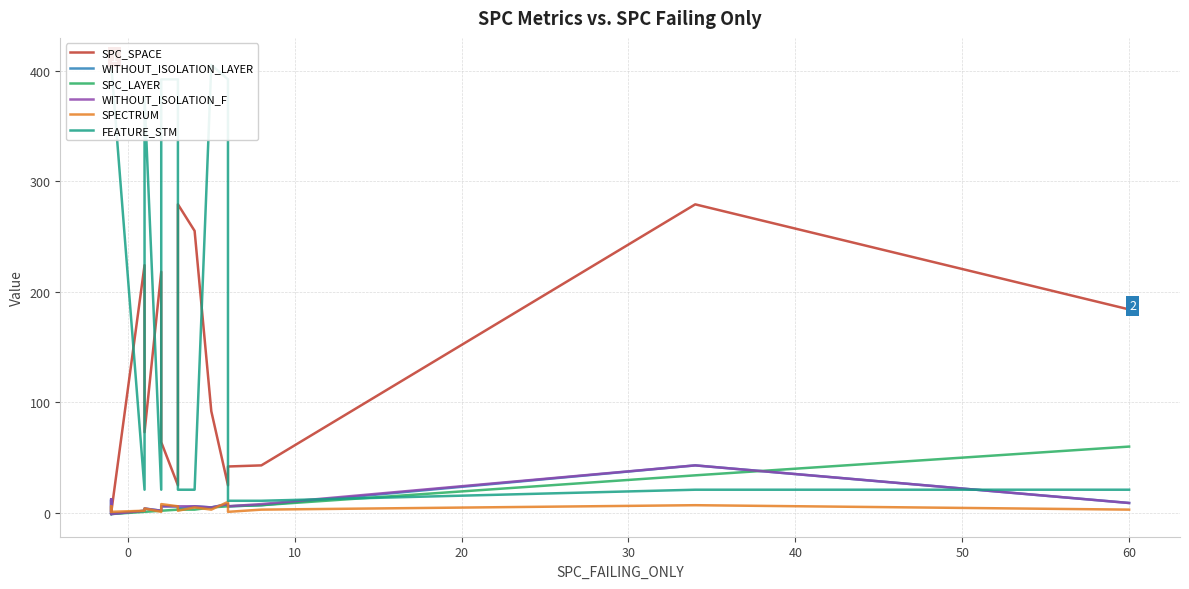

Is it true that WITHOUT_ISOLATION_F equals 12 at 10?

True